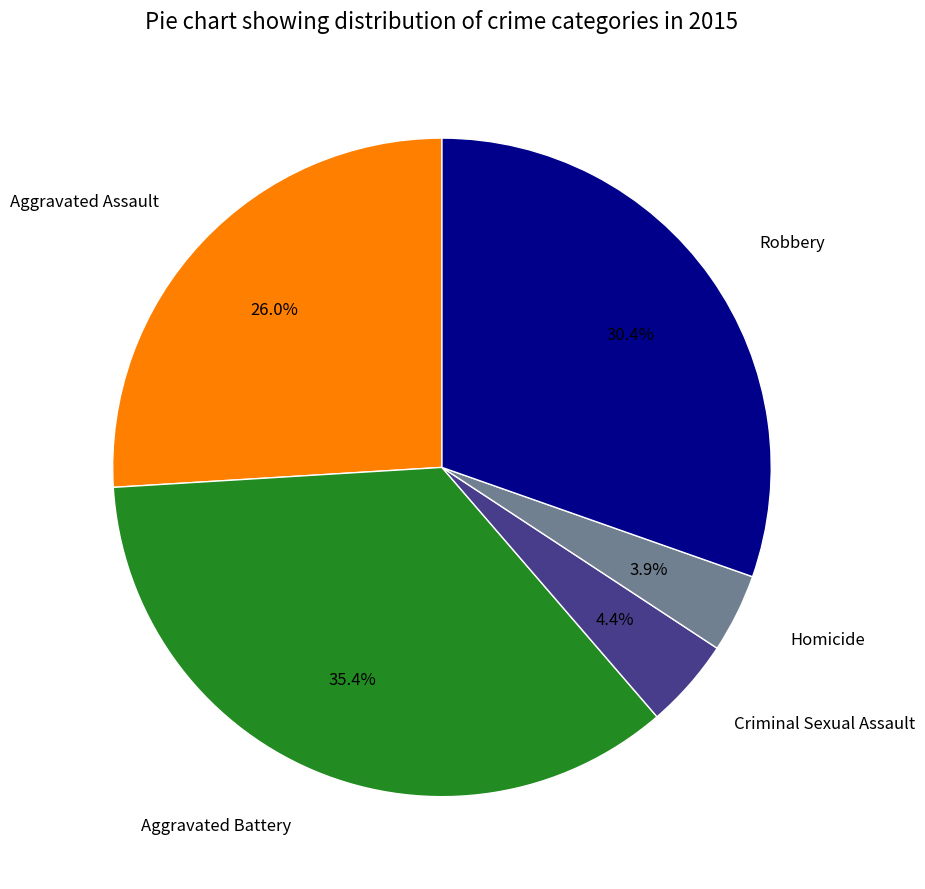

What is the smallest slice in the pie chart?

Homicide